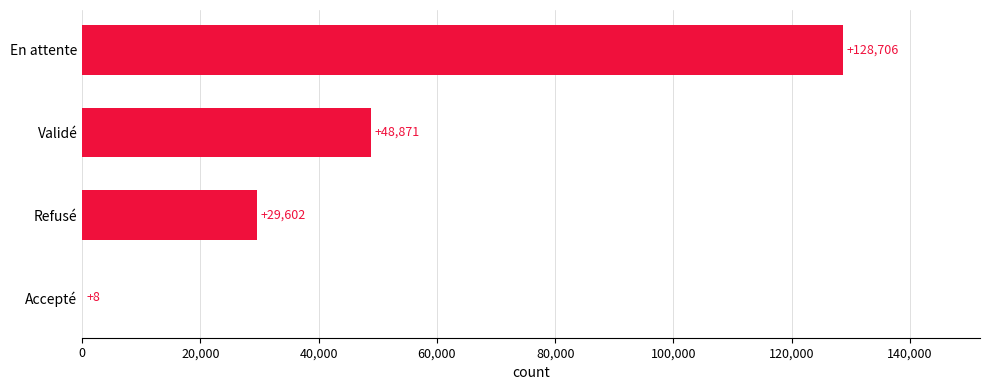

What is the sum of the values at En attente and Accepté?

128714